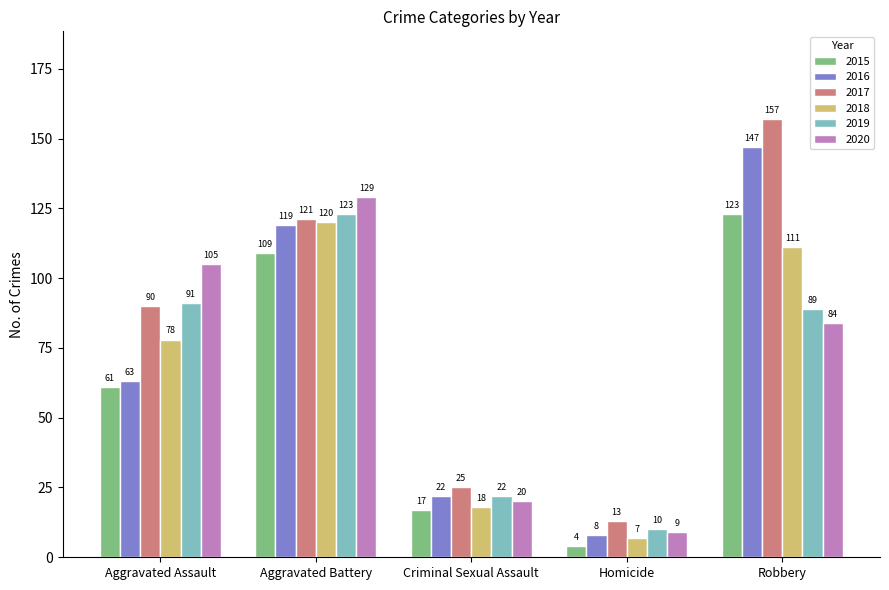

Reading left to right, what are all the values shown in this chart?

2015: Aggravated Assault=61	Aggravated Battery=109	Criminal Sexual Assault=17	Homicide=4	Robbery=123
2016: Aggravated Assault=63	Aggravated Battery=119	Criminal Sexual Assault=22	Homicide=8	Robbery=147
2017: Aggravated Assault=90	Aggravated Battery=121	Criminal Sexual Assault=25	Homicide=13	Robbery=157
2018: Aggravated Assault=78	Aggravated Battery=120	Criminal Sexual Assault=18	Homicide=7	Robbery=111
2019: Aggravated Assault=91	Aggravated Battery=123	Criminal Sexual Assault=22	Homicide=10	Robbery=89
2020: Aggravated Assault=105	Aggravated Battery=129	Criminal Sexual Assault=20	Homicide=9	Robbery=84